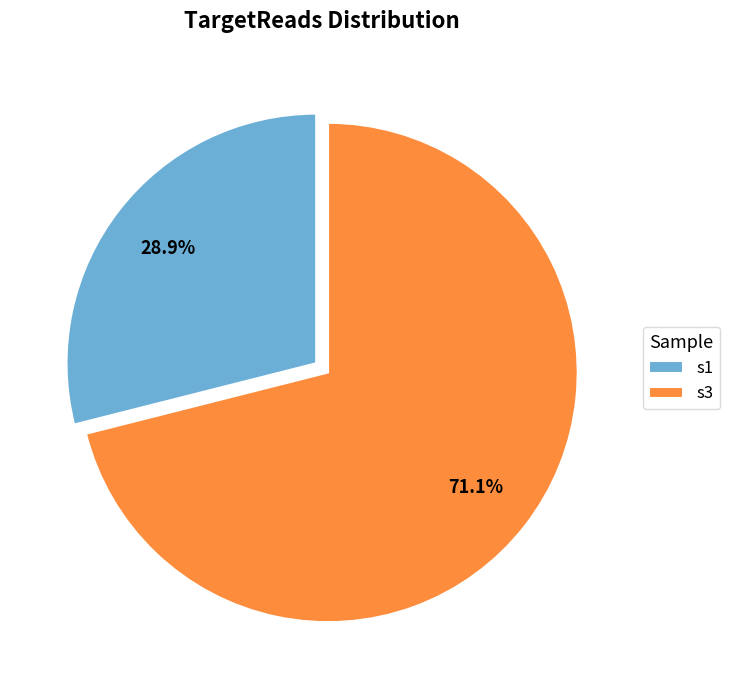

Which slice is the smallest?

s1